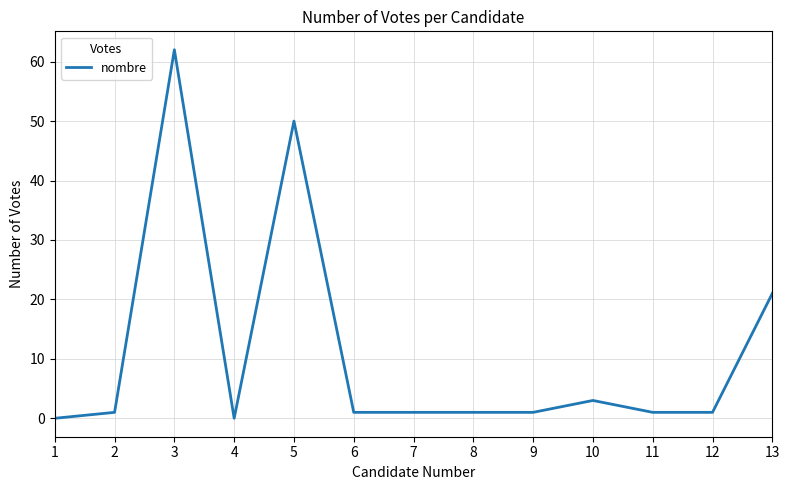

Where is the data nearest to the value 31?

13